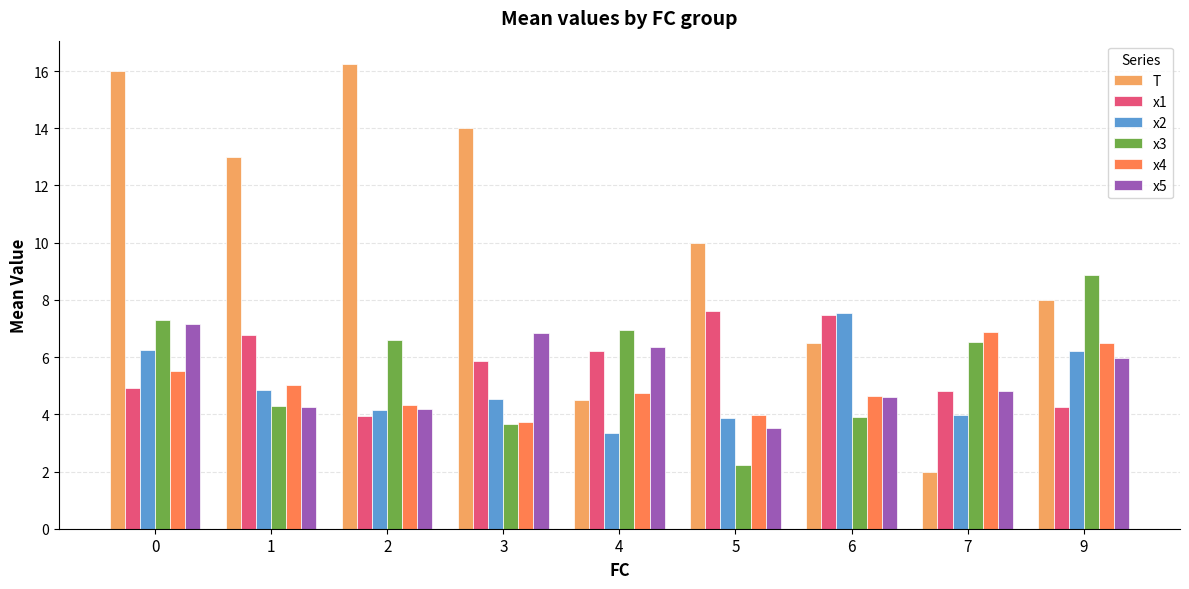

What is the difference between the maximum and minimum values in the x5 series?

3.6